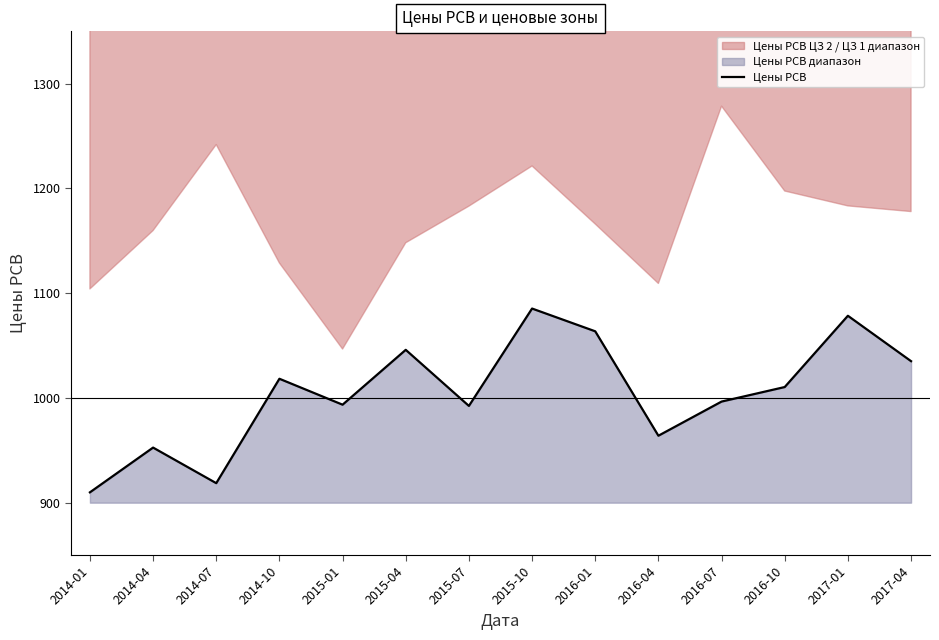

Rank the categories by value from highest to lowest.

2015-10, 2017-01, 2016-01, 2015-04, 2017-04, 2014-10, 2016-10, 2016-07, 2015-01, 2015-07, 2016-04, 2014-04, 2014-07, 2014-01